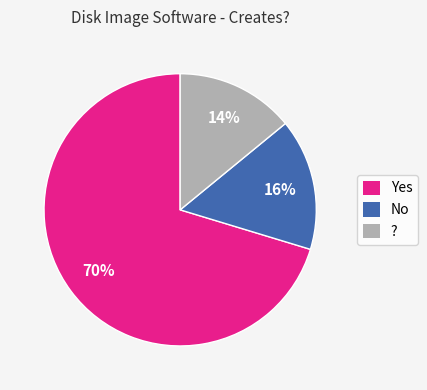

Is there any slice that represents more than half of the pie?

Yes